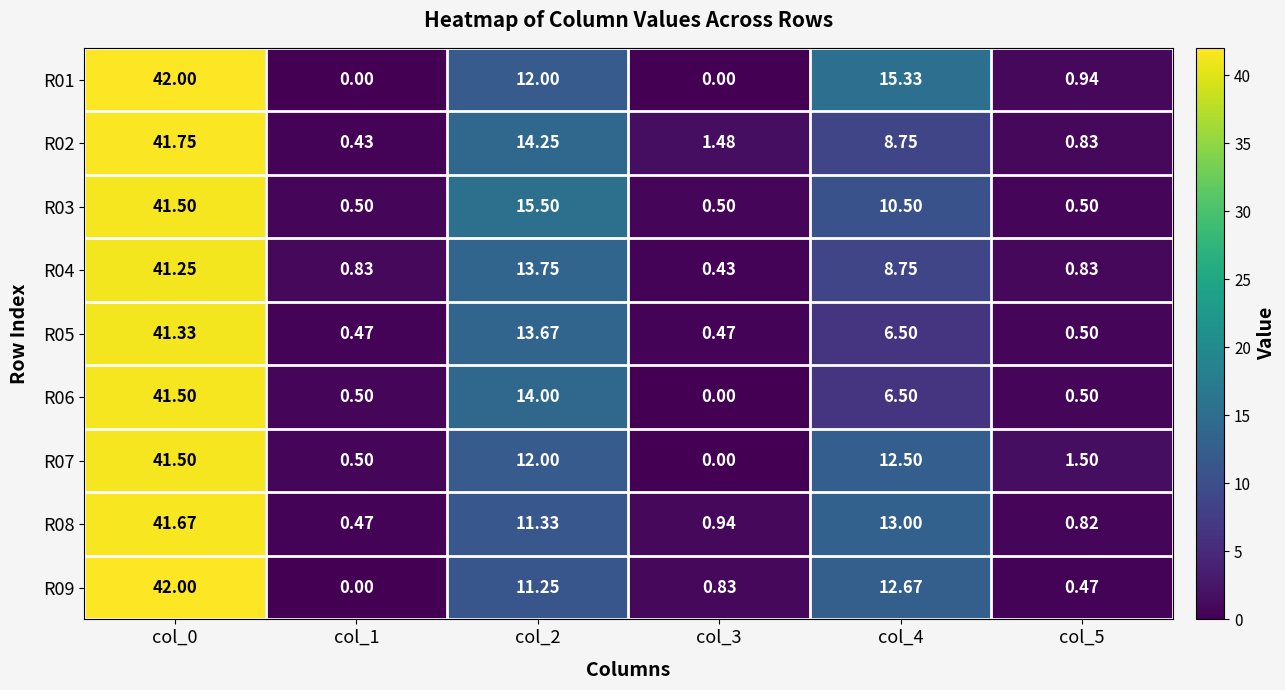

Is the value of R08 at col_3 greater than the value of R03 at col_1?

Yes